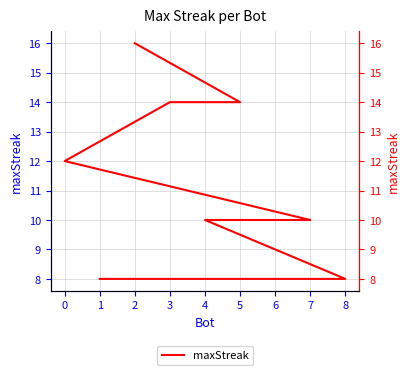

True or false: the data shows 25 at 2.

False